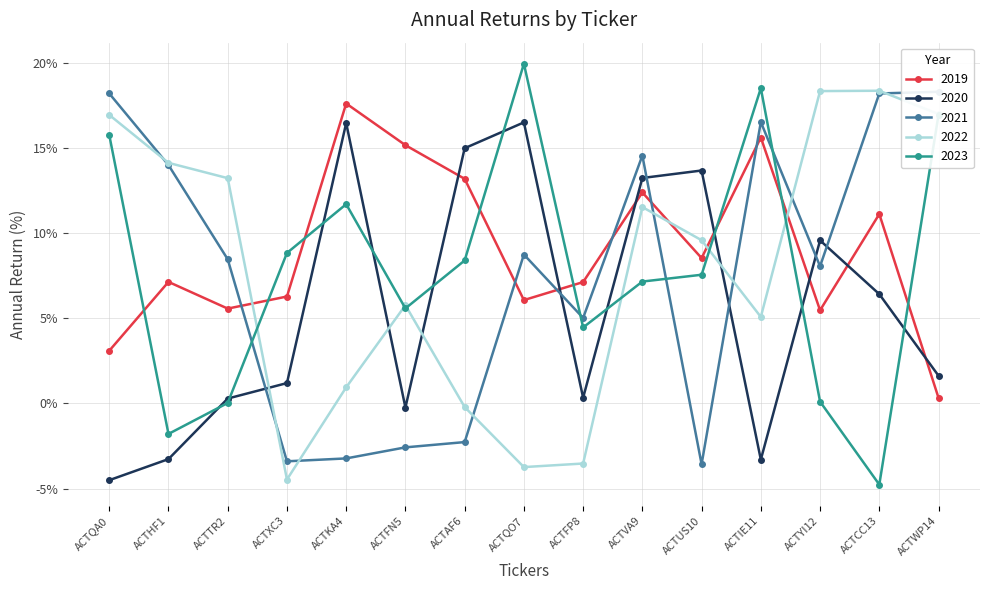

What is the value of the 2022 point at the 5th from the left?

0.9